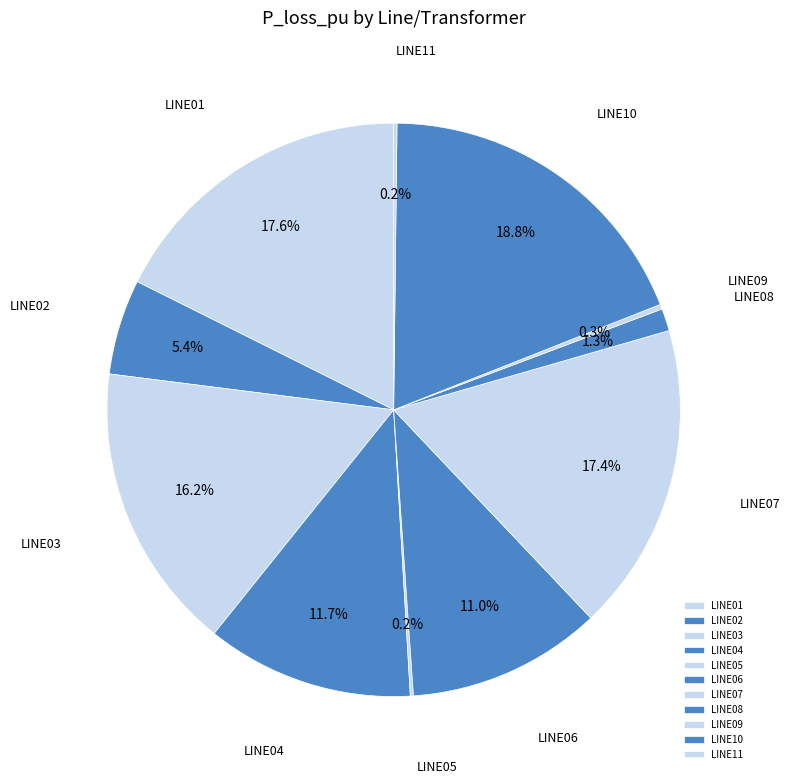

How much of the chart is everything except LINE10?

81.2%